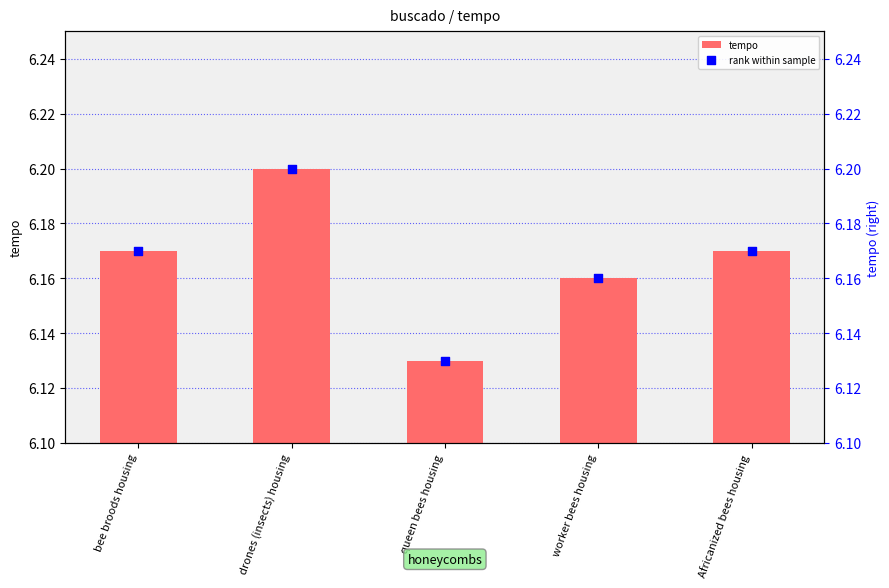

Which series reaches the maximum Y coordinate?

tempo